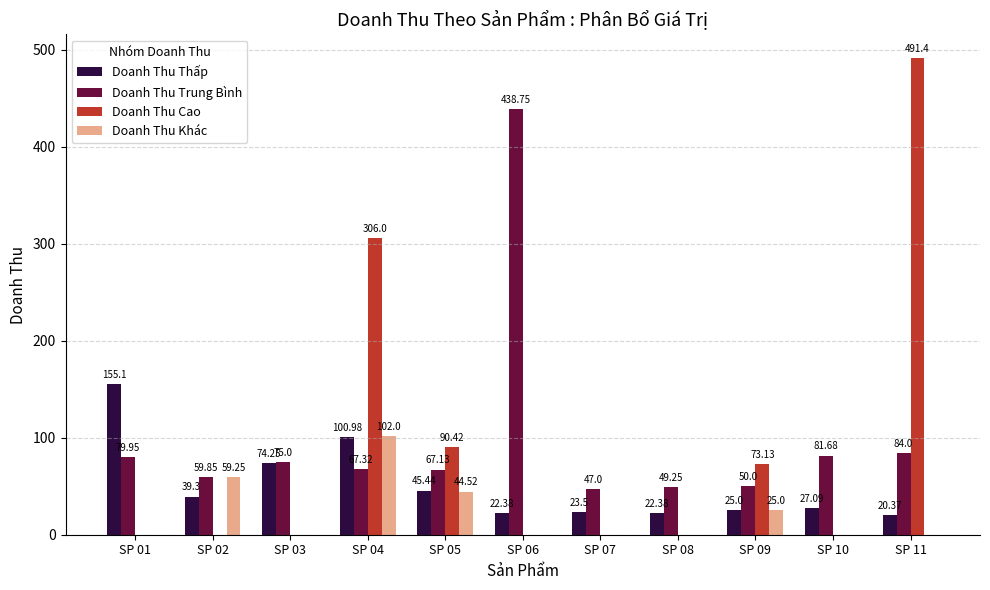

Which series changed the most between SP 02 and SP 08?

Doanh Thu Khác